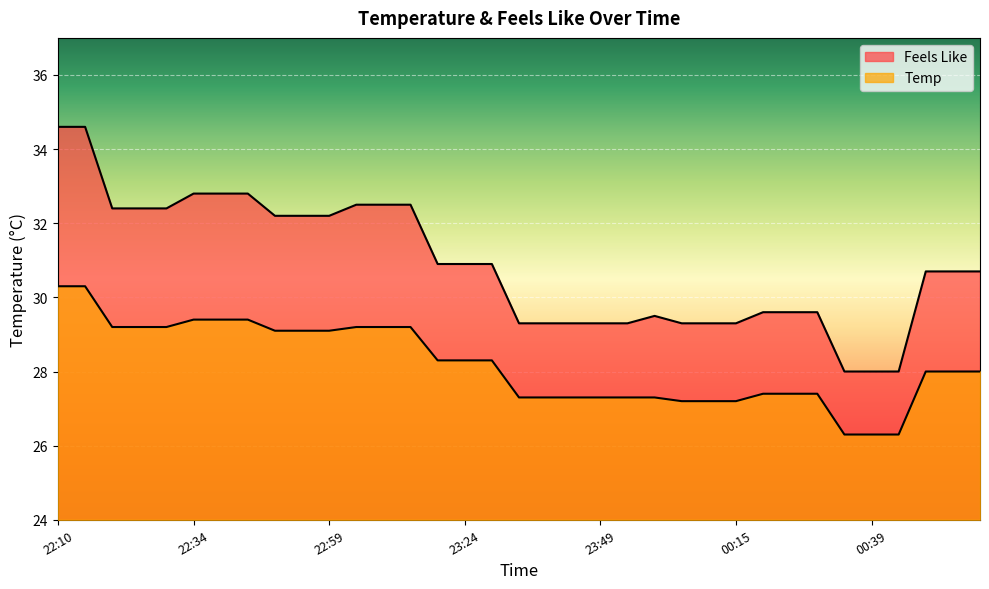

Rank the categories by Feels Like value from highest to lowest.

22:10, 22:14, 22:34, 22:40, 22:45, 23:05, 23:10, 23:14, 22:20, 22:25, 22:30, 22:50, 22:54, 22:59, 23:19, 23:24, 23:30, 00:49, 00:54, 00:59, 00:19, 00:24, 00:30, 00:00, 23:34, 23:39, 23:45, 23:49, 23:54, 00:04, 00:09, 00:15, 00:35, 00:39, 00:45